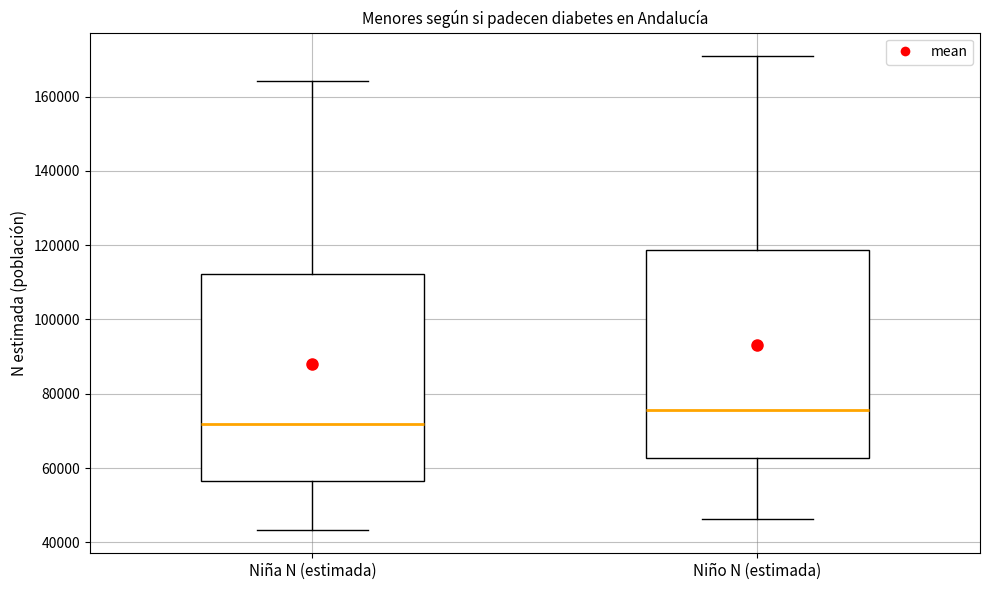

Reading left to right, read every box against the y-axis: the position of its median line, the range the box covers, and the ends of its whiskers. The values are not printed on the chart, so give them approximately, as read against the axis.

Niña N (estimada): median 72000, box 56000 to 112000, whiskers 44000 to 164000
Niño N (estimada): median 76000, box 62000 to 118000, whiskers 46000 to 170000